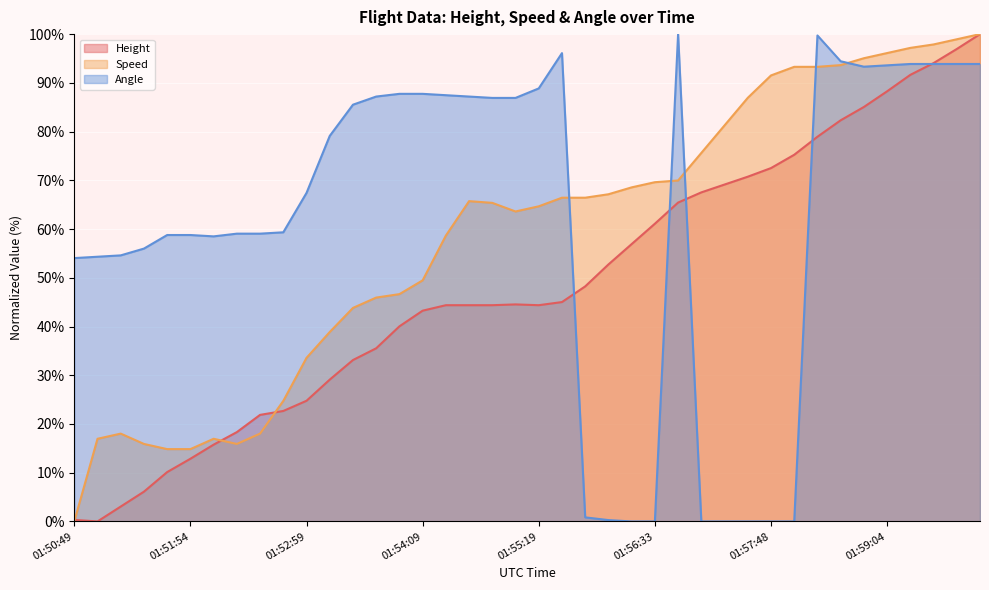

Which label corresponds to the smallest value in the chart?

01:51:03